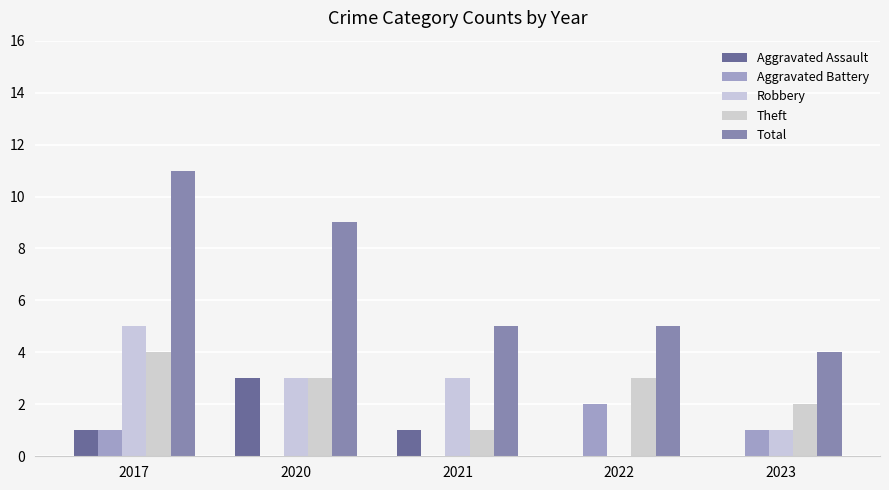

Reading left to right, what are all the values shown in this chart?

Aggravated Assault: 1	3	1	0	0
Aggravated Battery: 1	0	0	2	1
Robbery: 5	3	3	0	1
Theft: 4	3	1	3	2
Total: 11	9	5	5	4